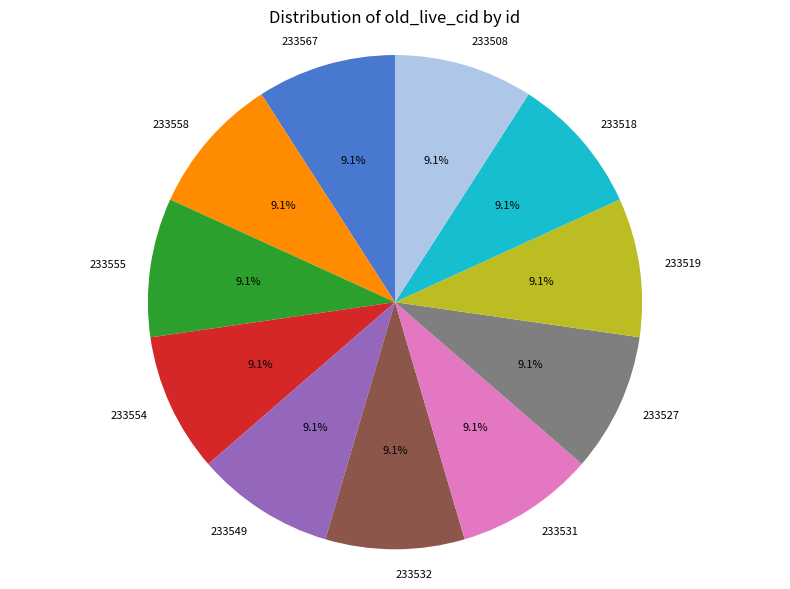

How many segments does this pie chart have?

11